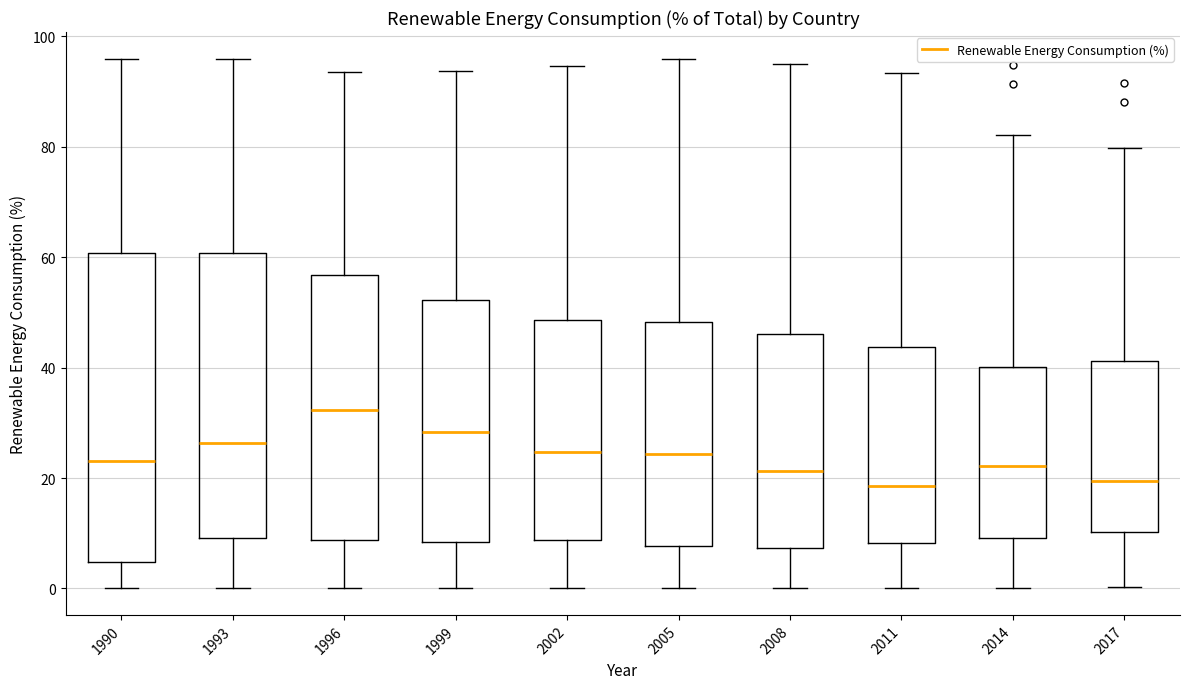

Reading left to right, transcribe this box plot: for each box, give where its median line is, the range the box spans, and where its two whiskers end, as read against the y-axis. The values are not printed on the chart, so give them approximately, as read against the axis.

1990: median 24, box 4 to 60, whiskers 0 to 96
1993: median 26, box 10 to 60, whiskers 0 to 96
1996: median 32, box 8 to 56, whiskers 0 to 94
1999: median 28, box 8 to 52, whiskers 0 to 94
2002: median 24, box 8 to 48, whiskers 0 to 94
2005: median 24, box 8 to 48, whiskers 0 to 96
2008: median 22, box 8 to 46, whiskers 0 to 96
2011: median 18, box 8 to 44, whiskers 0 to 94
2014: median 22, box 10 to 40, whiskers 0 to 82
2017: median 20, box 10 to 42, whiskers 0 to 80